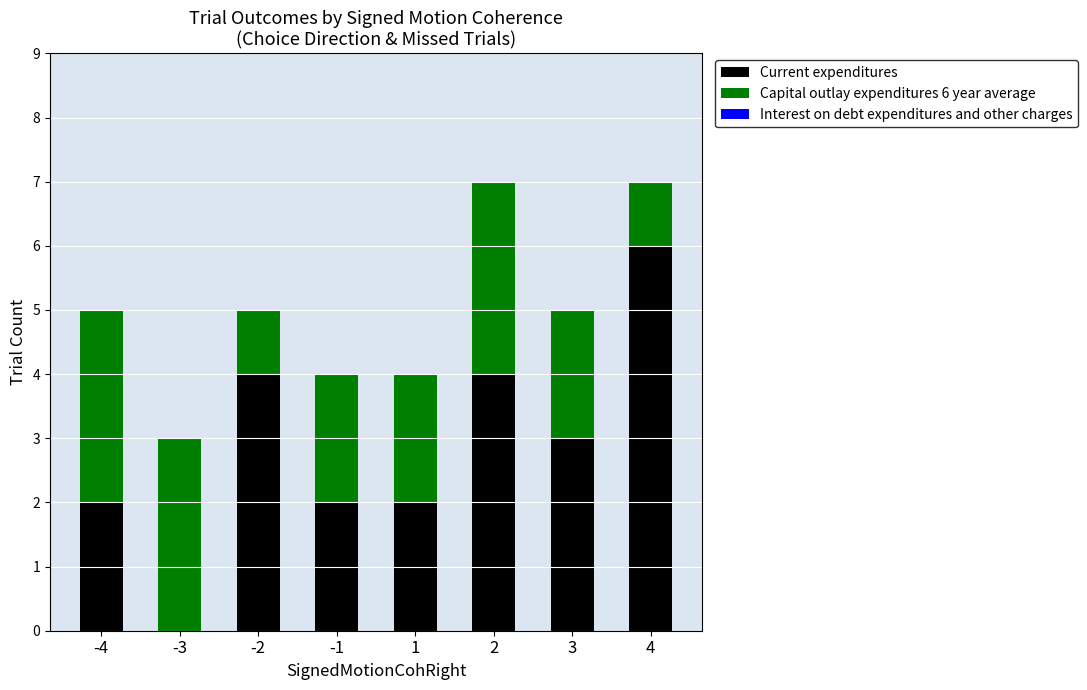

What is the total value across all series at -1?

4